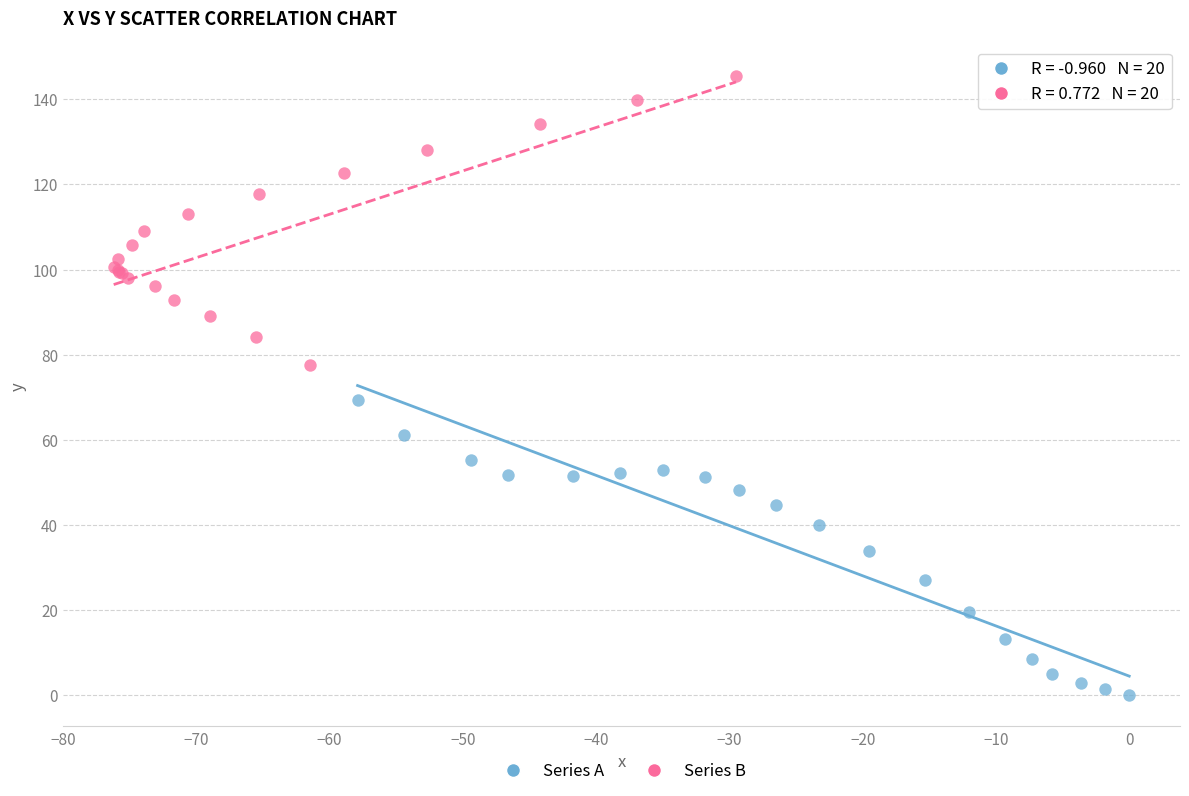

Which series contains the lowest Y value?

Series A